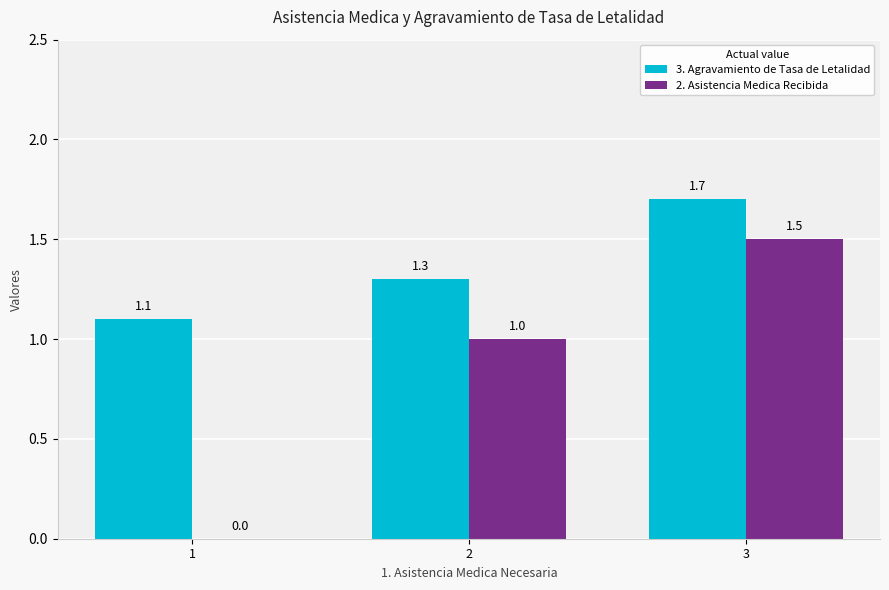

How many groups of bars are there?

3